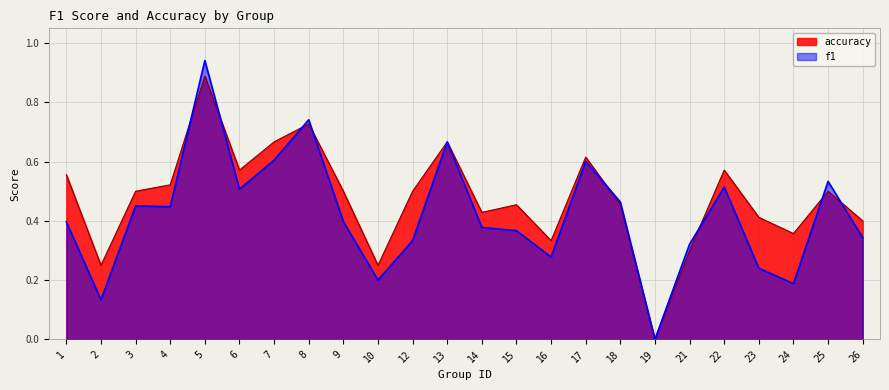

Rank the series at 22 from lowest to highest value.

f1, accuracy